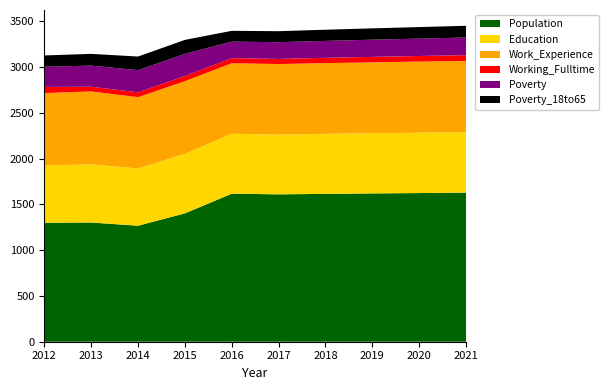

Reading right to left, list all the values displayed in this chart.

Population: 2021=1630	2020=1625	2019=1621	2018=1616	2017=1611	2016=1618	2015=1403	2014=1268	2013=1303	2012=1300
Education: 2021=661	2020=660	2019=658	2018=656	2017=653	2016=655	2015=650	2014=626	2013=635	2012=628
Work_Experience: 2021=778	2020=777	2019=775	2018=773	2017=771	2016=771	2015=795	2014=779	2013=798	2012=790
Working_Fulltime: 2021=63	2020=61	2019=59	2018=58	2017=56	2016=55	2015=55	2014=53	2013=51	2012=67
Poverty: 2021=193	2020=190	2019=188	2018=185	2017=183	2016=181	2015=243	2014=242	2013=231	2012=220
Poverty_18to65: 2021=128	2020=126	2019=124	2018=122	2017=120	2016=118	2015=153	2014=149	2013=128	2012=124